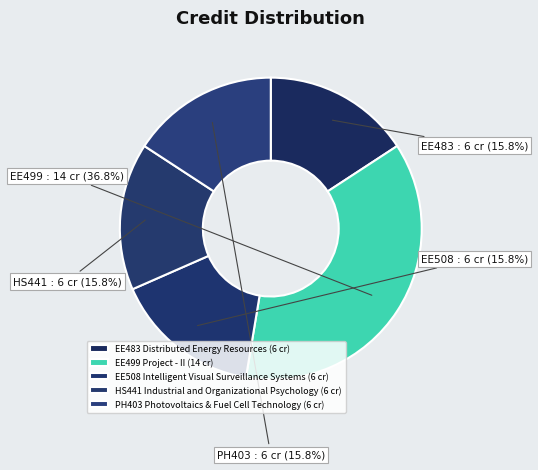

How many slices are in this pie chart?

5